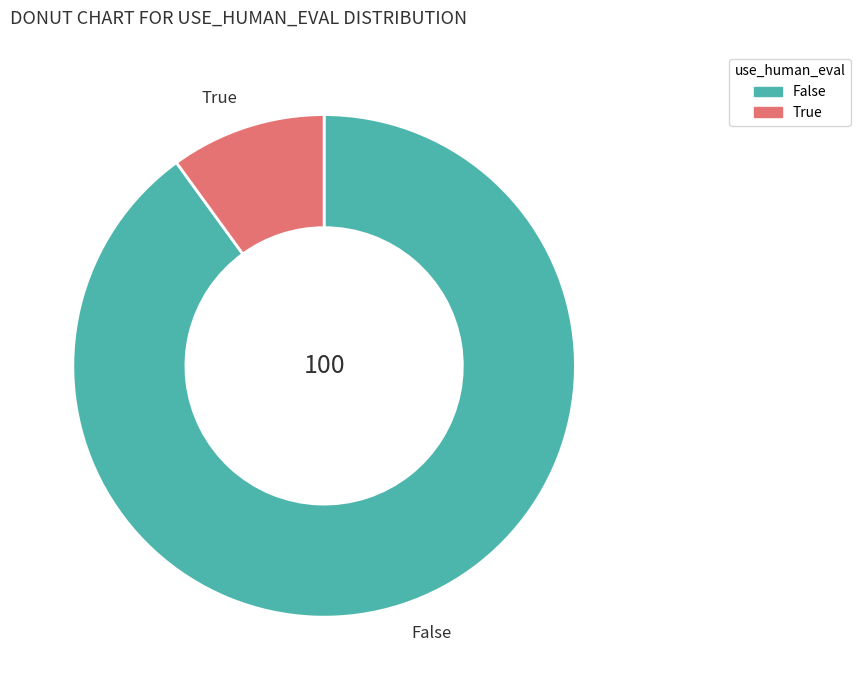

What is the ratio of the value at False to the value at True?

9.0